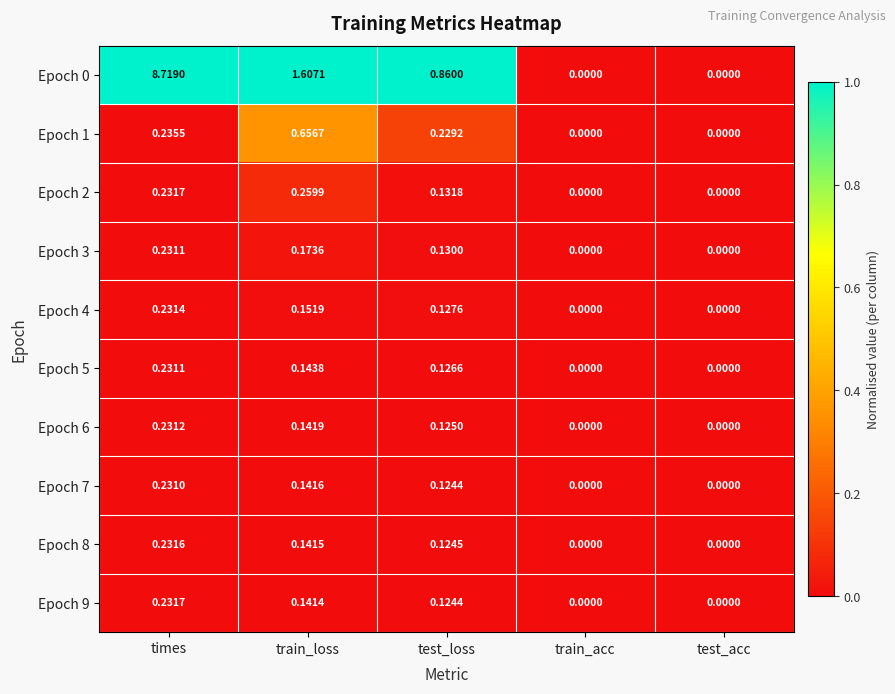

Where is Epoch 0 nearest to the value 4?

train_loss